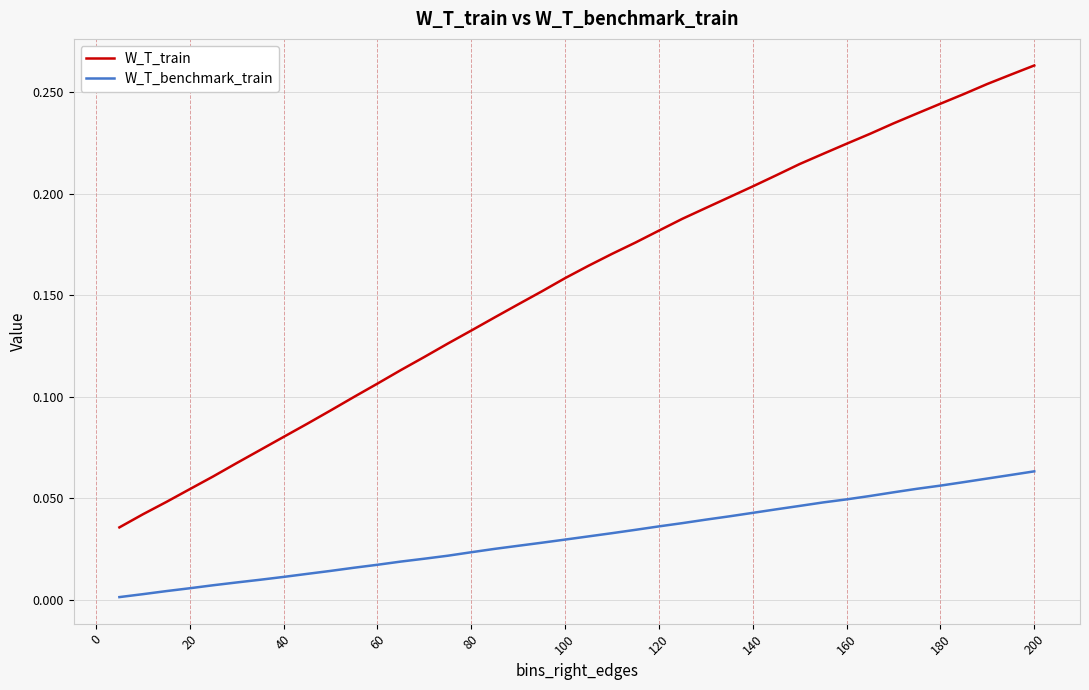

Which series has the largest total across all categories?

W_T_train